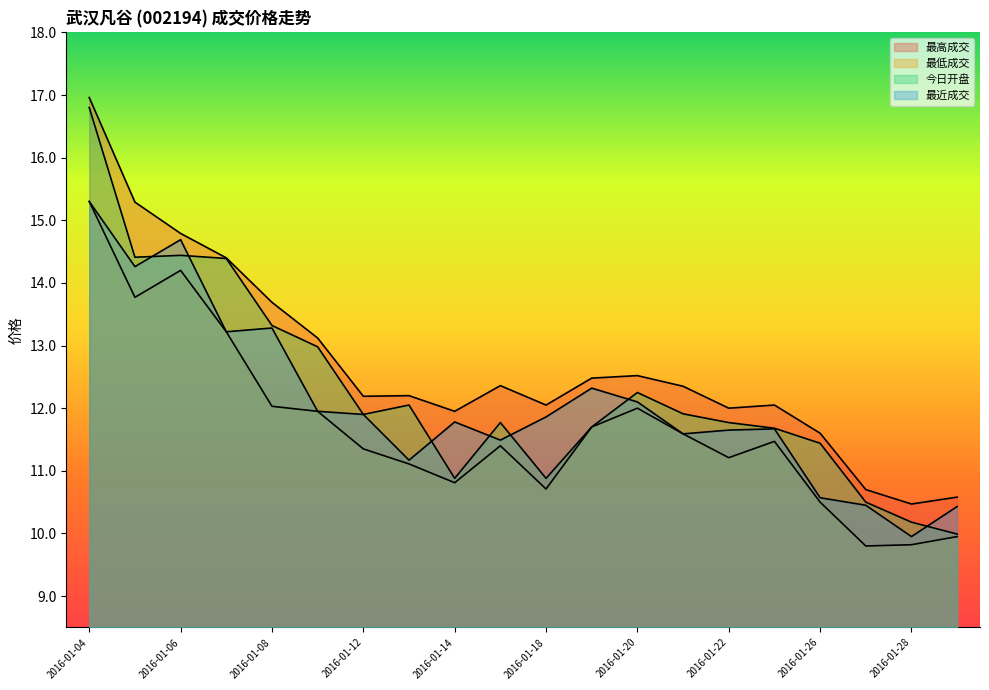

What are all the series names shown in the legend?

最高成交, 最低成交, 今日开盘, 最近成交